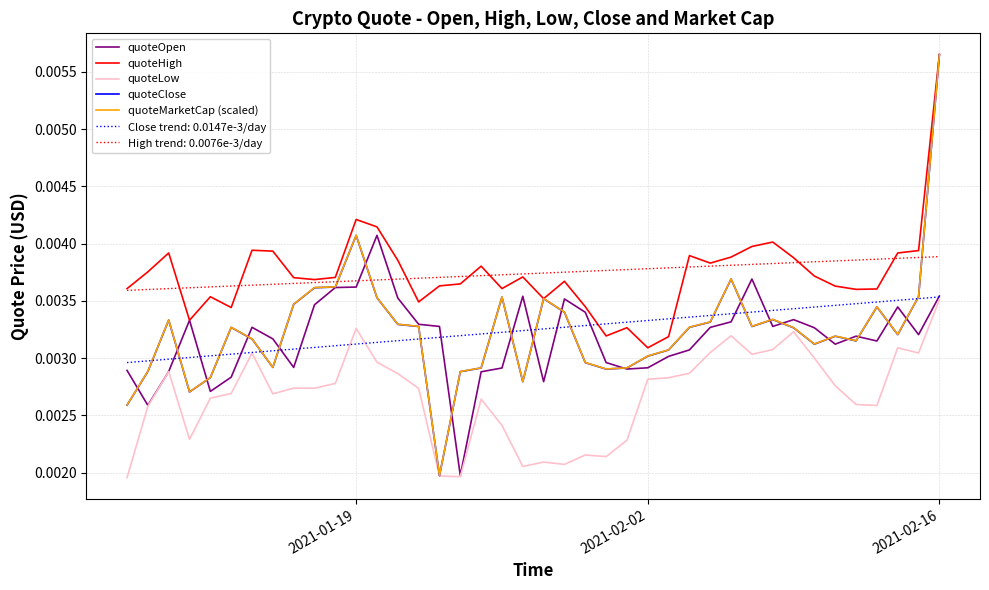

Which series has the widest spread of values?

quoteMarketCap (scaled)